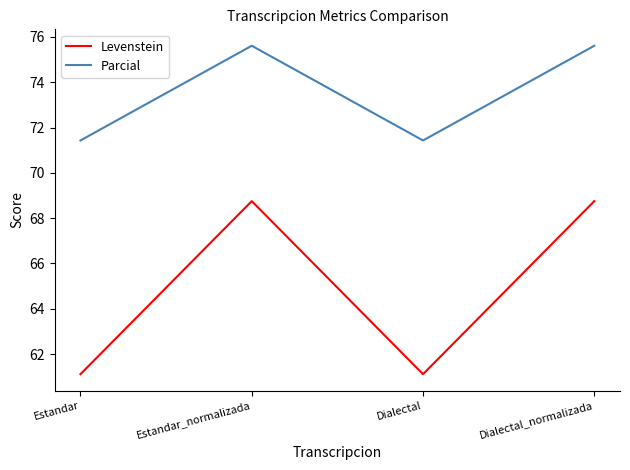

What is the difference between the second highest and second lowest values in the Levenstein series?

7.6